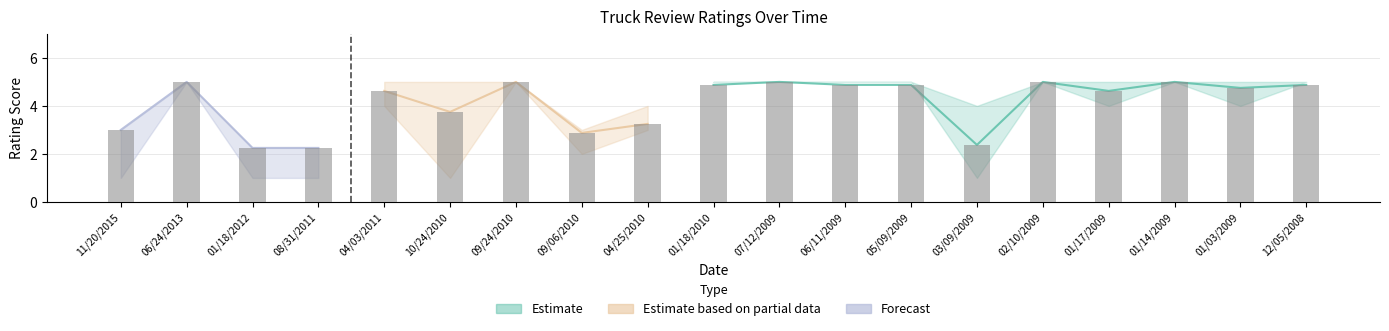

What is the value of the Quality bar at the 7th from the left?

5.0